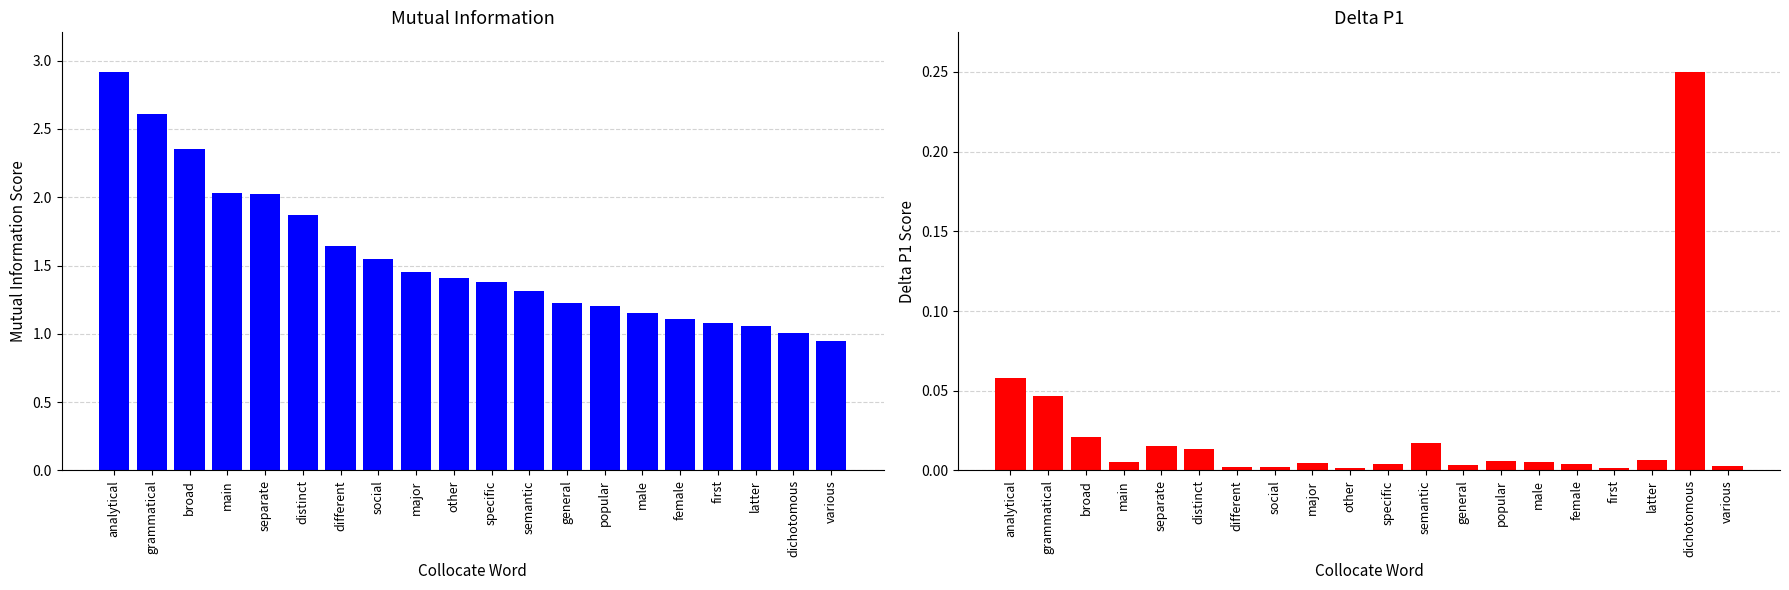

Rank the series by their average value, from lowest to highest.

DeltaP1, MutualInfo